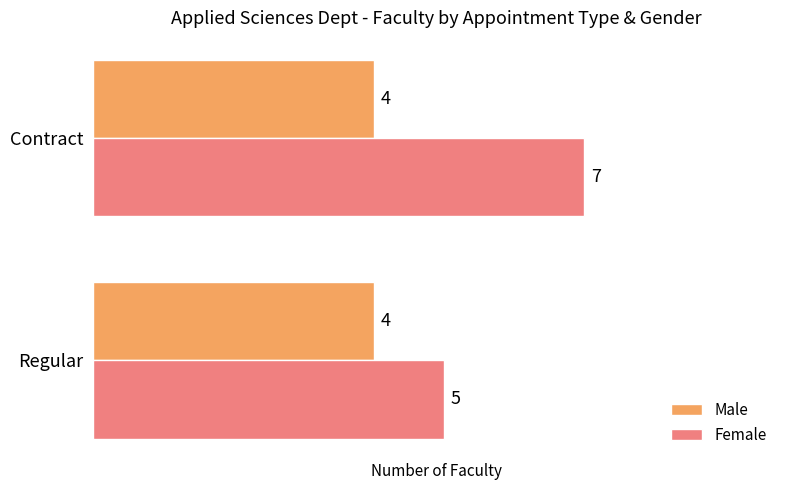

What is the average value of the Female series?

6